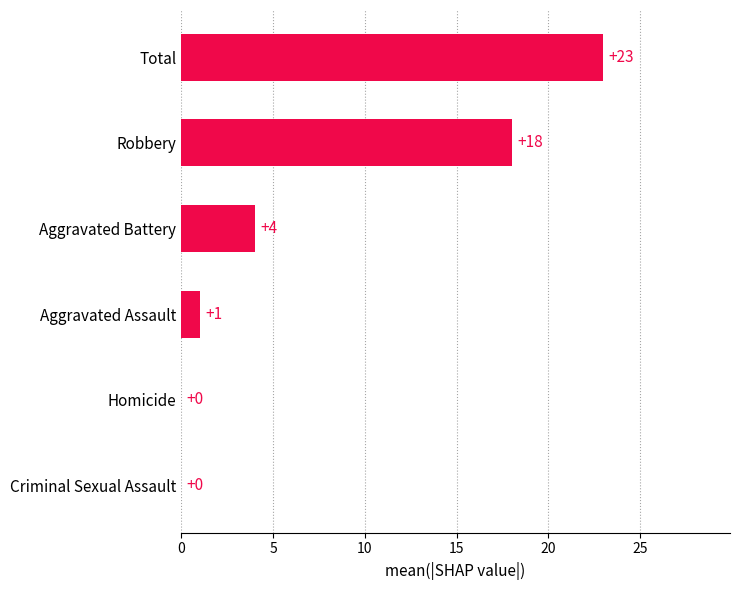

How many series are shown in this chart?

1